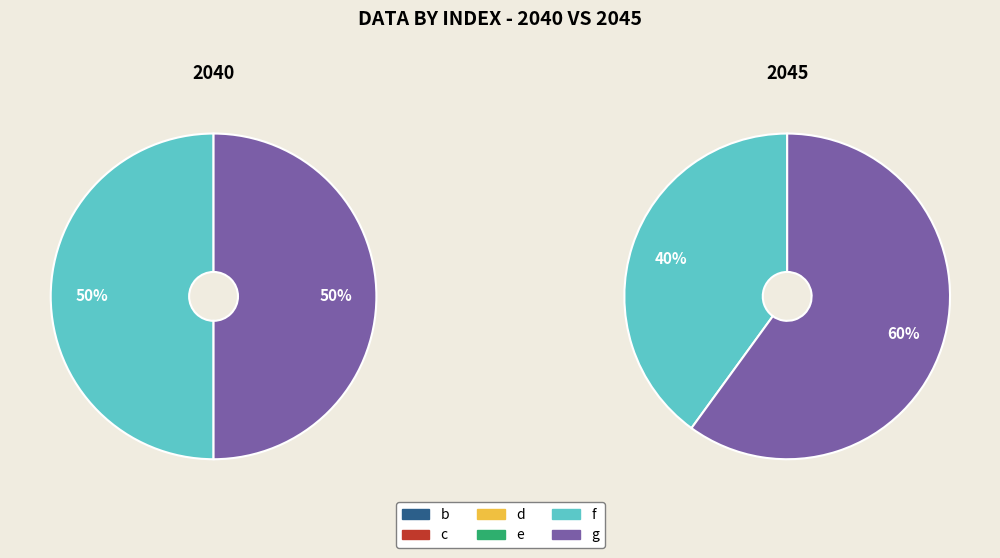

What percentage is NOT represented by f?

60.0%